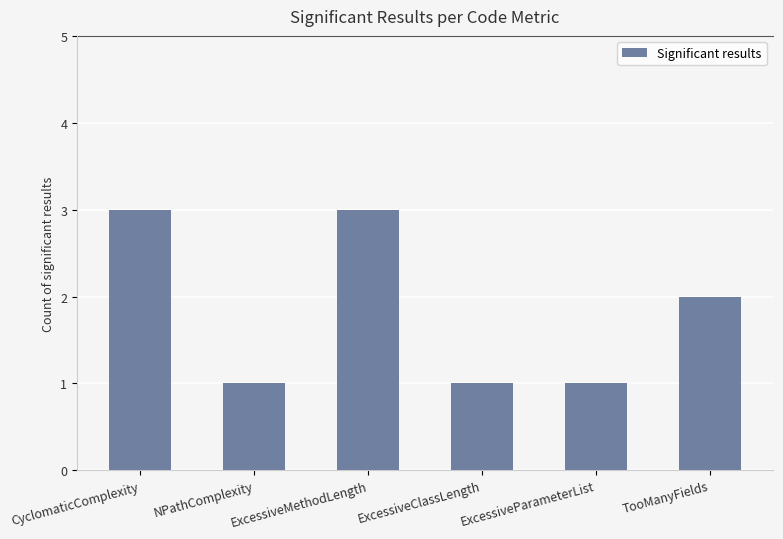

What is the difference between the second highest and minimum values?

2